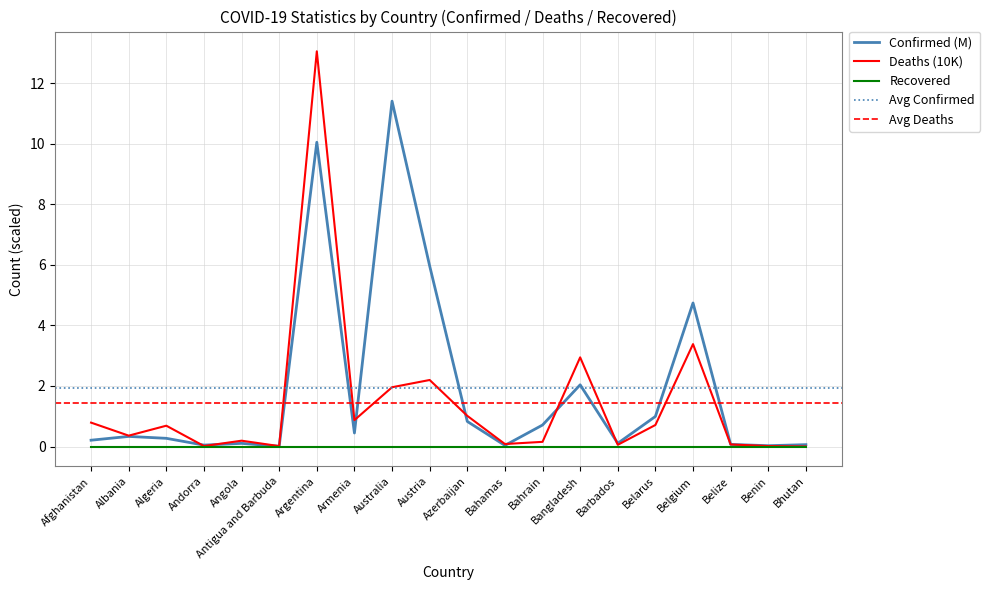

True or false: Recovered has a value of 0.0 at Benin.

True